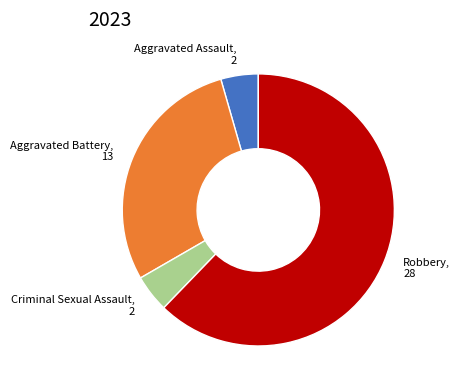

Is it true that Aggravated Battery is 29% of the pie?

True